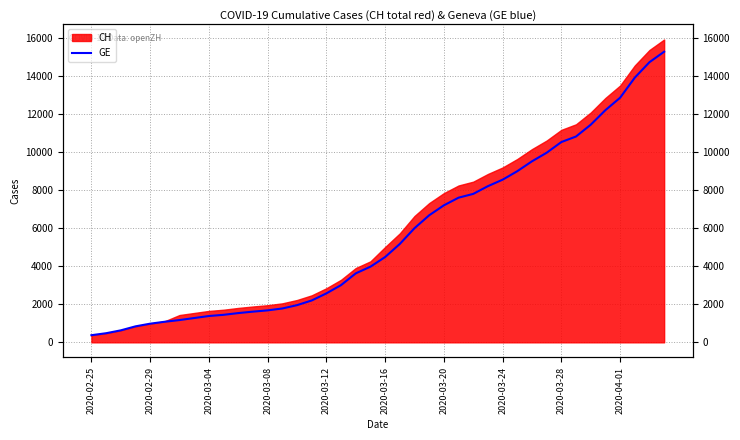

What is the difference between the values at 16 and 10?

1036